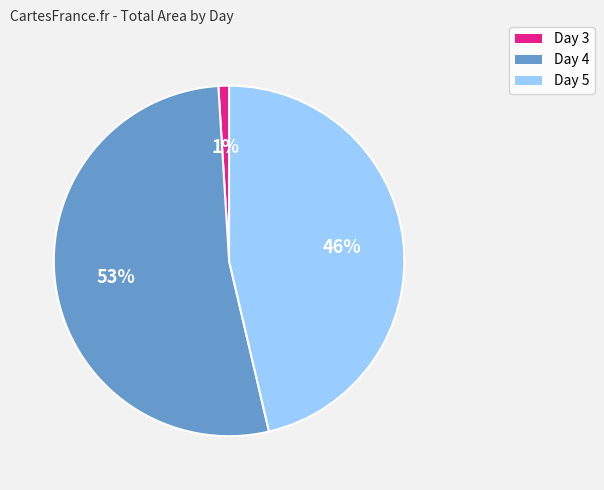

Which slice is the largest?

Day 4